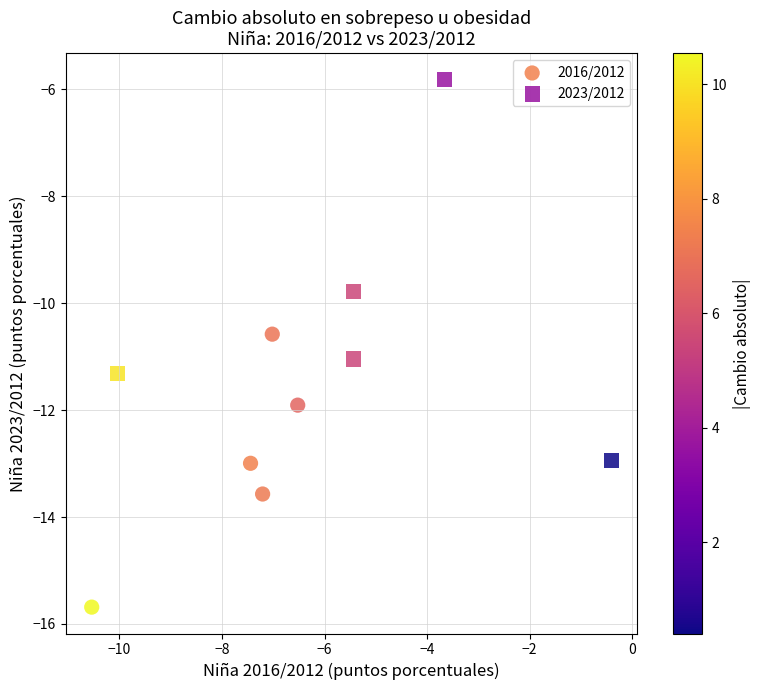

Which series contains the lowest Y value?

2016/2012